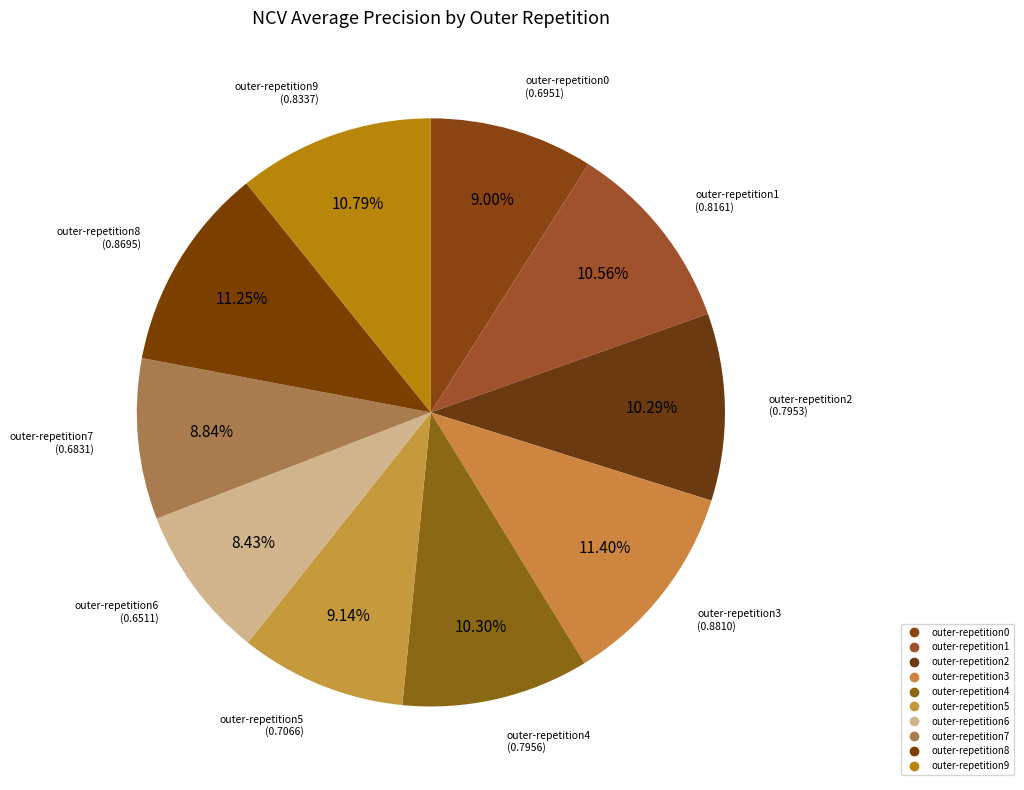

Is it true that outer-repetition6 is 22% of the pie?

False